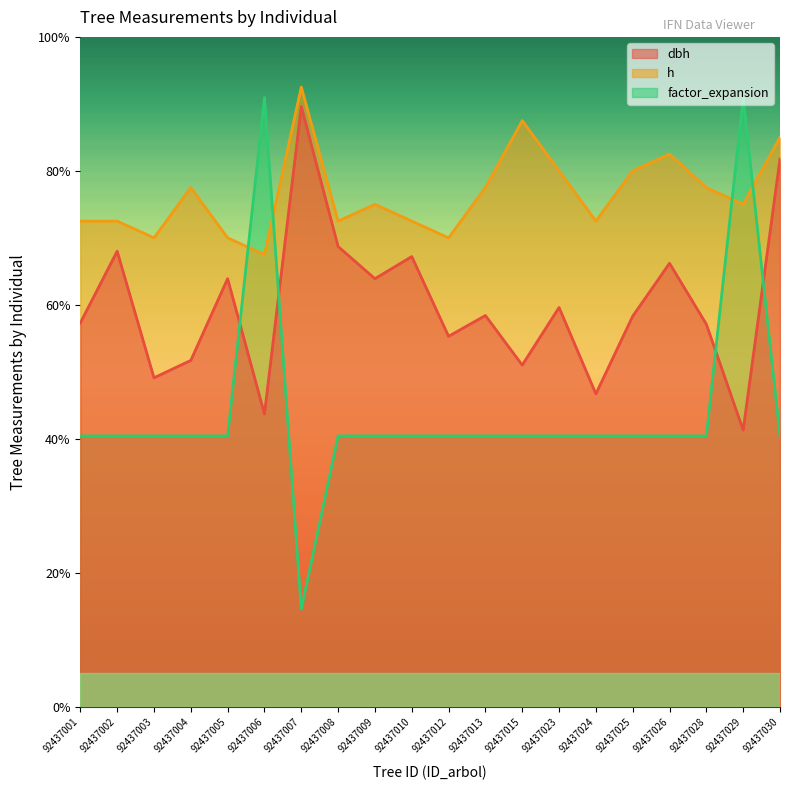

How many lines are shown in the chart?

3